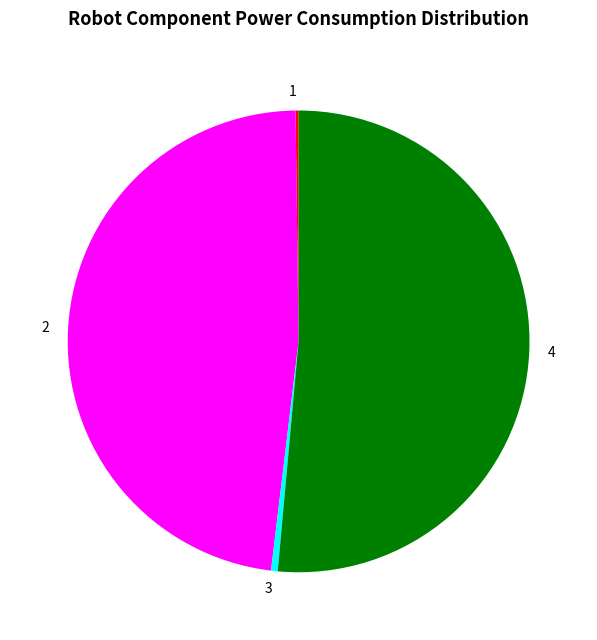

The 2 slice represents 33% of the pie. True or false?

False